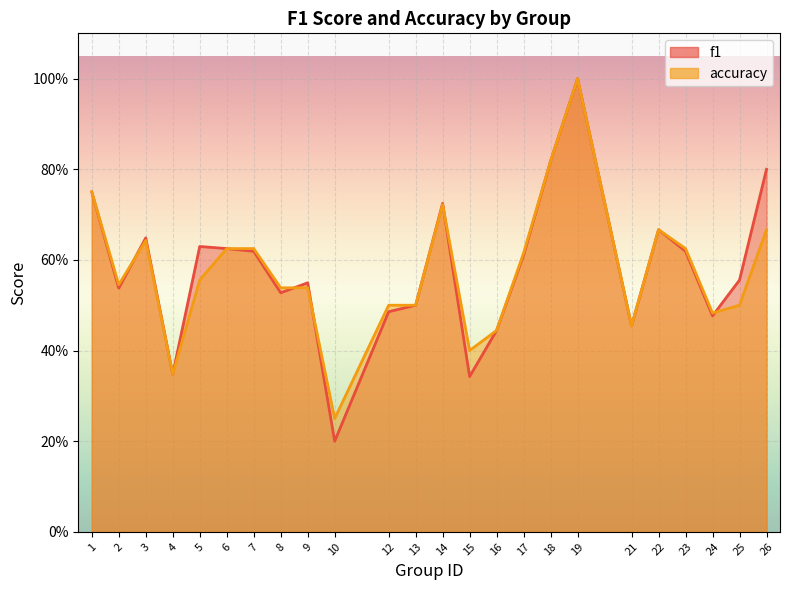

In f1, how many points are lower than both neighbors (excluding endpoints)?

7